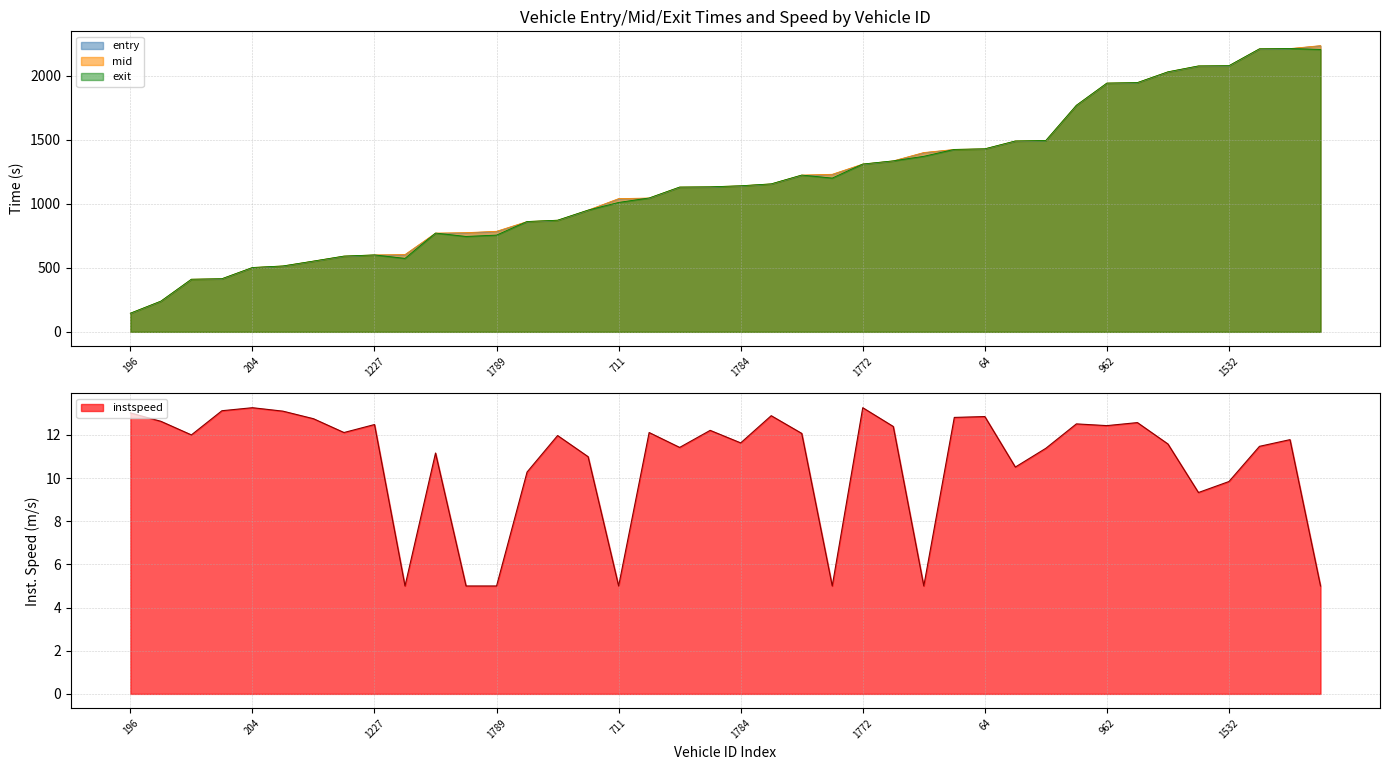

Where is the first local minimum for instspeed?

718